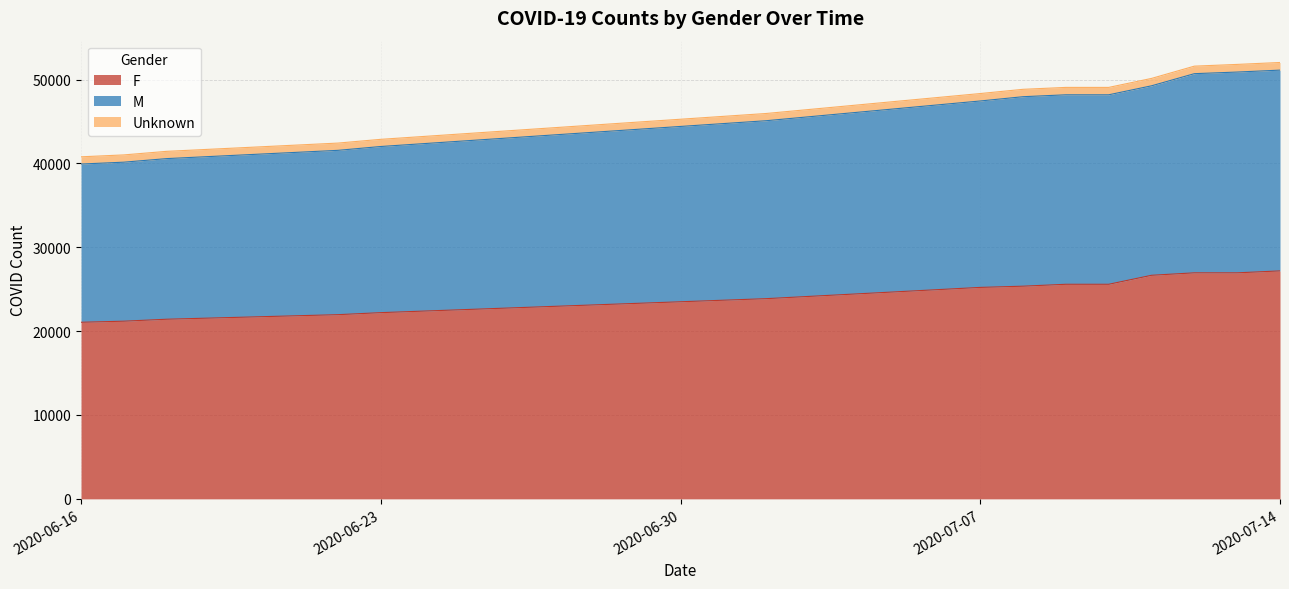

What is the difference between the maximum and minimum values in the F series?

6126